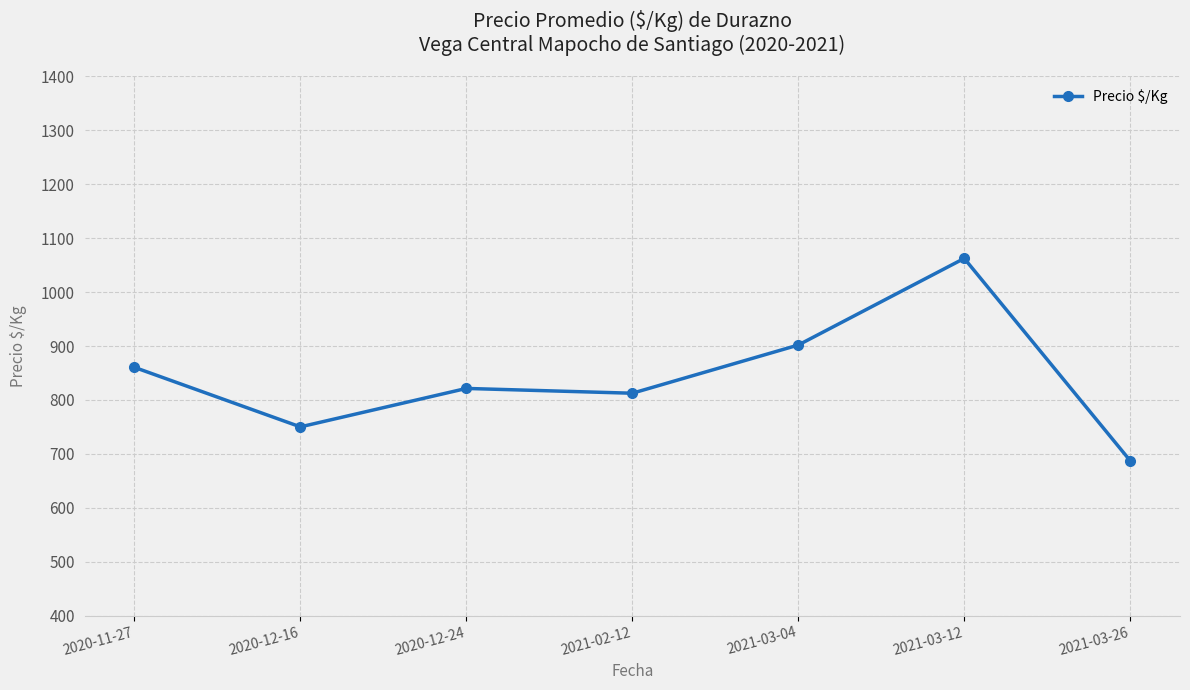

What is the sum of all values?

5896.2